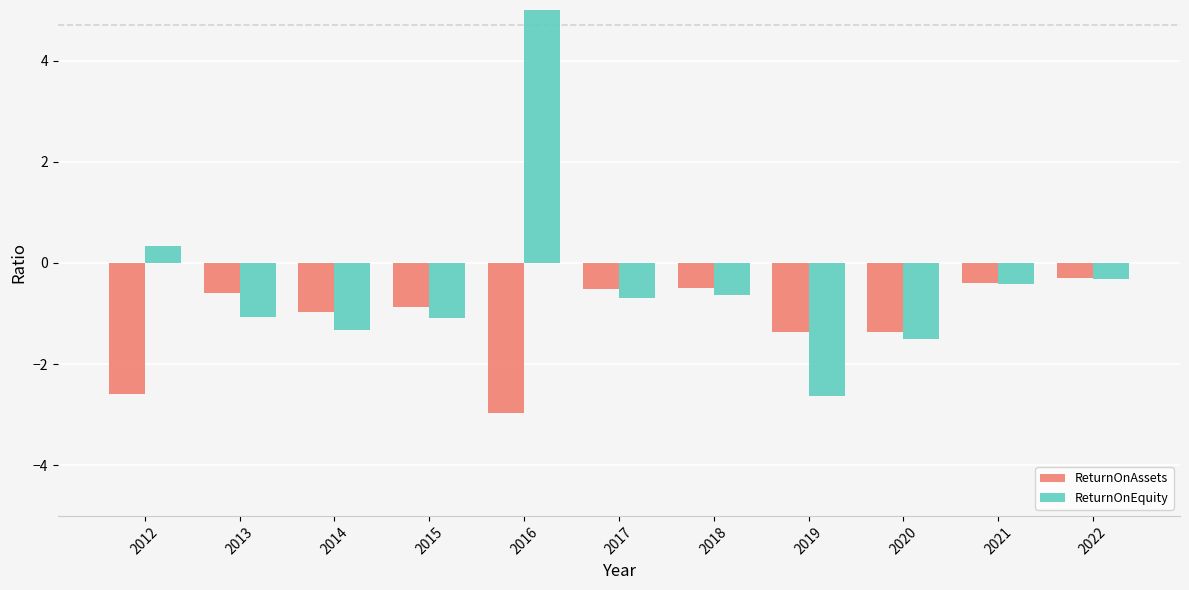

At which label does ReturnOnEquity reach its peak?

2016